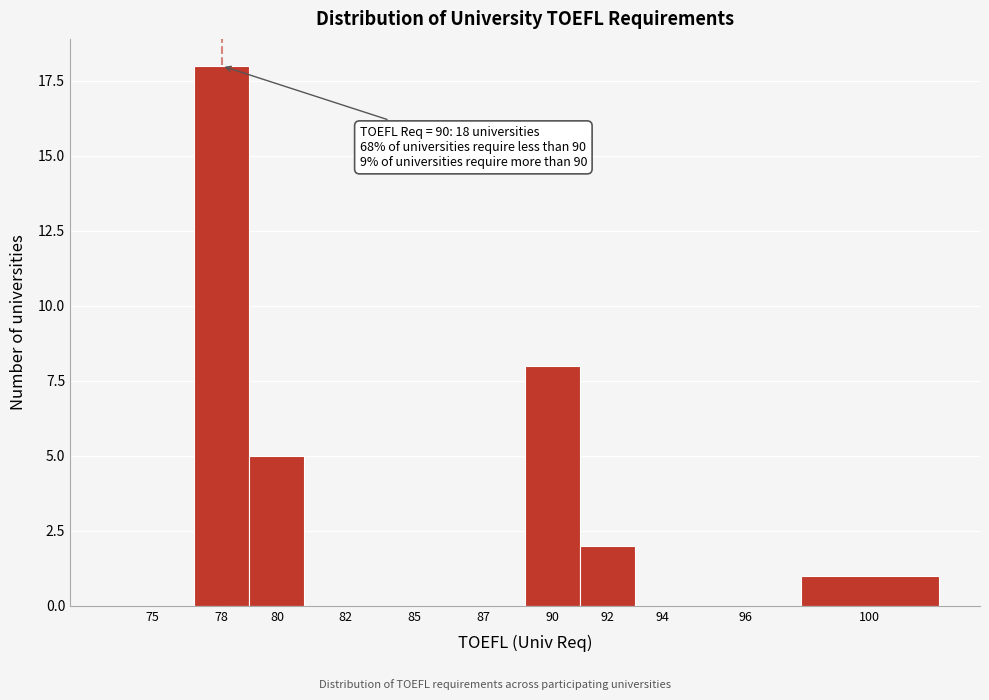

Reading right to left, list all the values displayed in this chart.

100=1	96=0	94=0	92=2	90=8	87=0	85=0	82=0	80=5	78=18	75=0